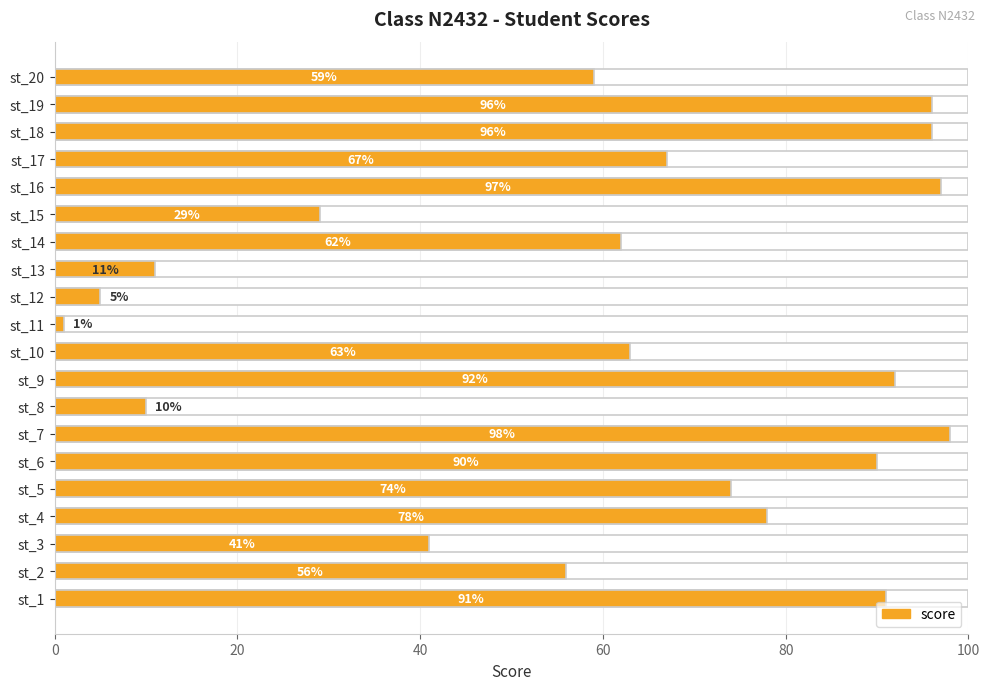

Are the bars grouped side by side (vs. stacked)?

No